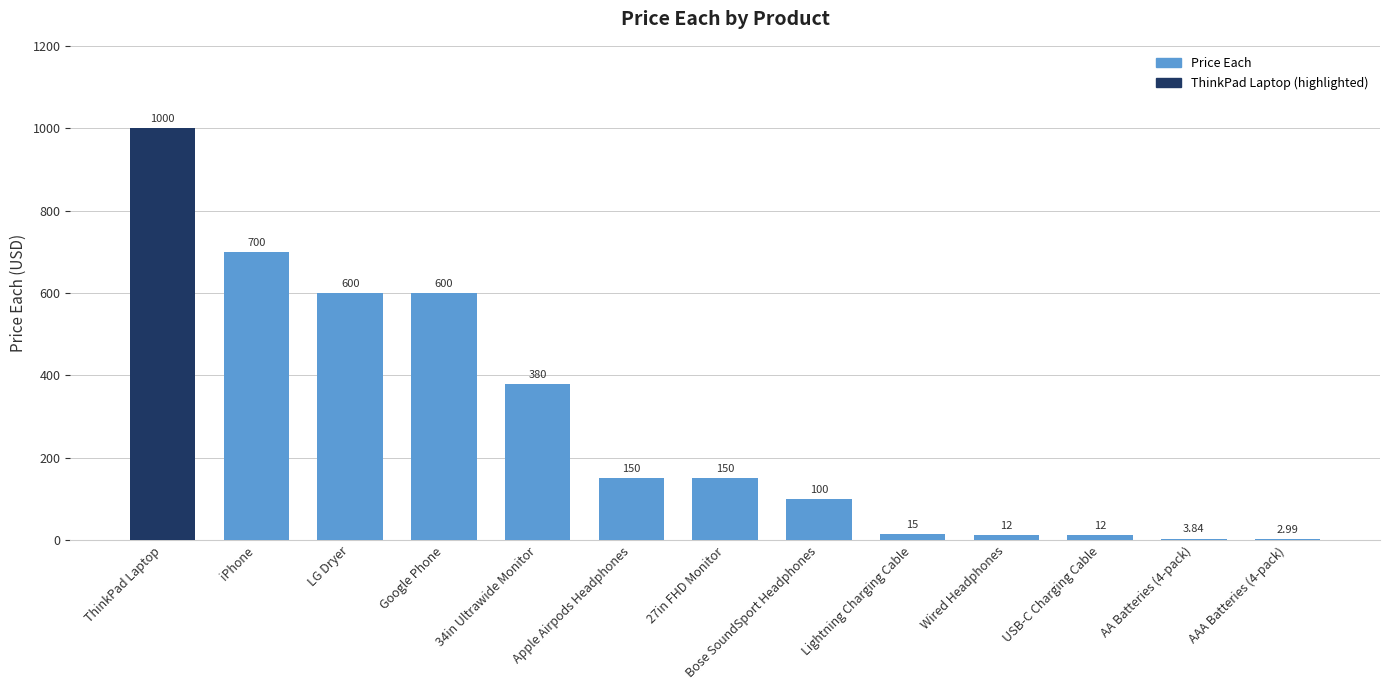

True or false: the data shows 600.0 at Google Phone.

True